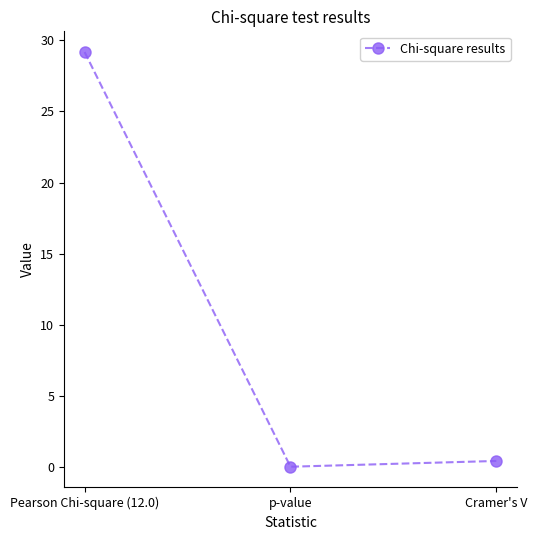

What is the average value?

9.9